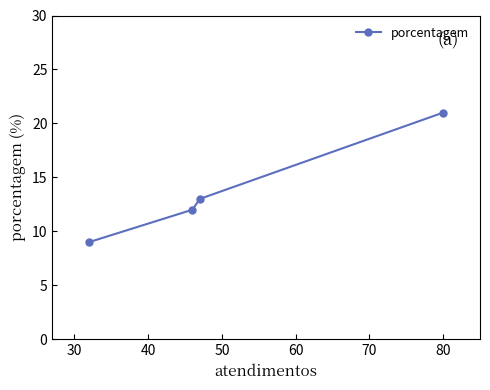

What is the difference between the maximum and minimum values?

12